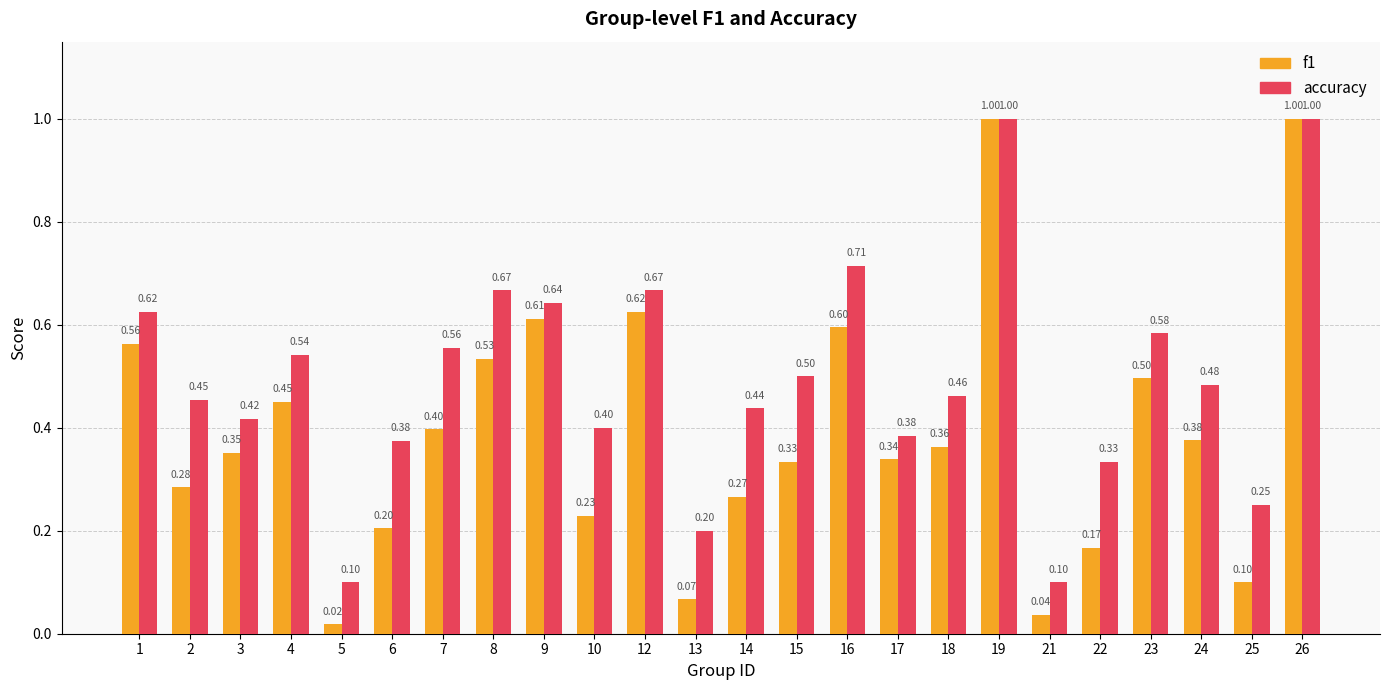

Which series has the largest range (max minus min)?

f1